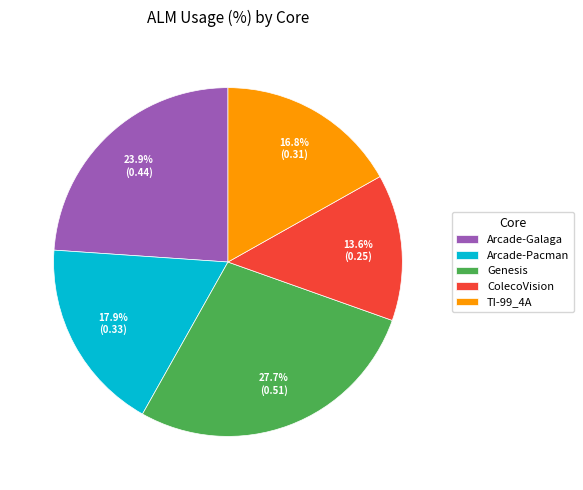

Does TI-99_4A represent more than half of the total?

No